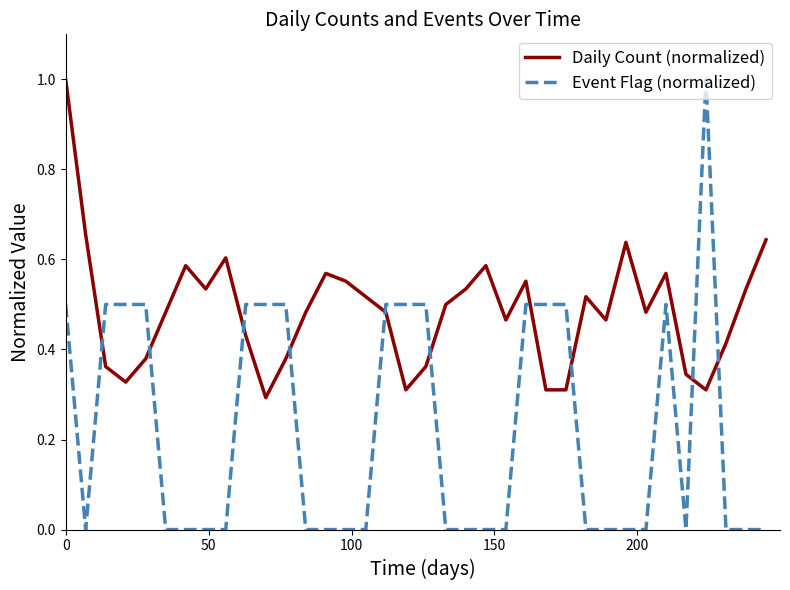

What is the difference between the maximum and minimum values in the Event Flag (normalized) series?

1.0